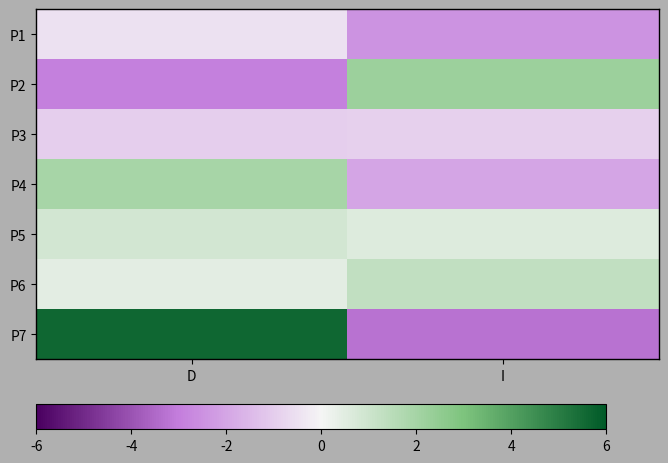

Which series changed the most between D and I?

P7